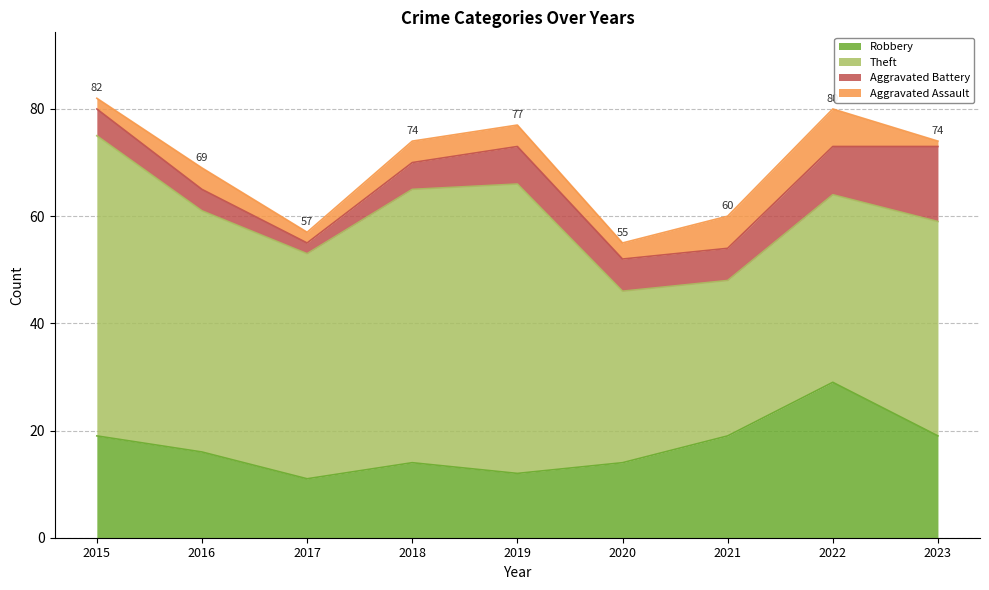

What is the highest value of the Robbery series?

29